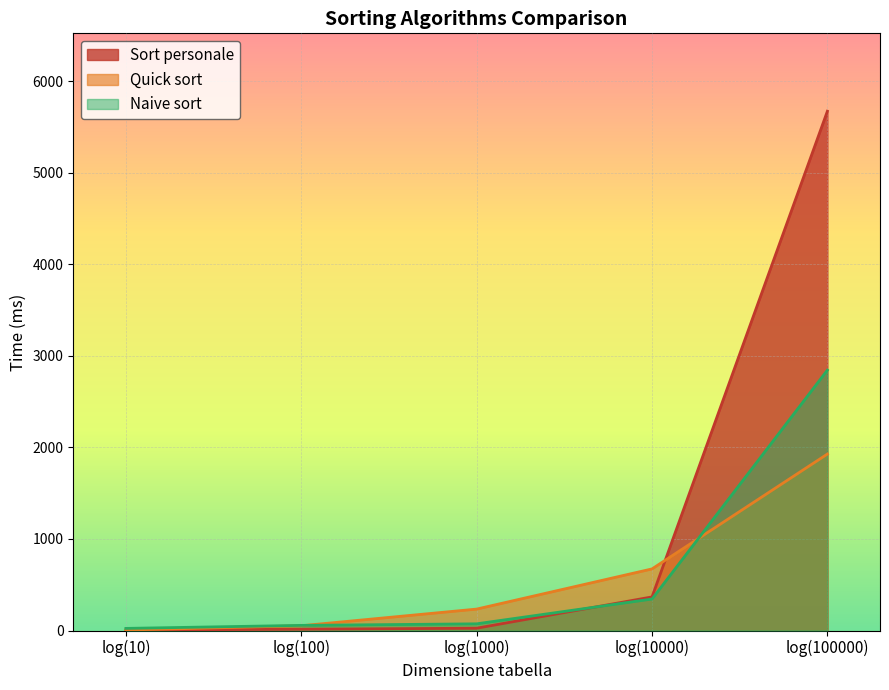

How many lines are shown in the chart?

3